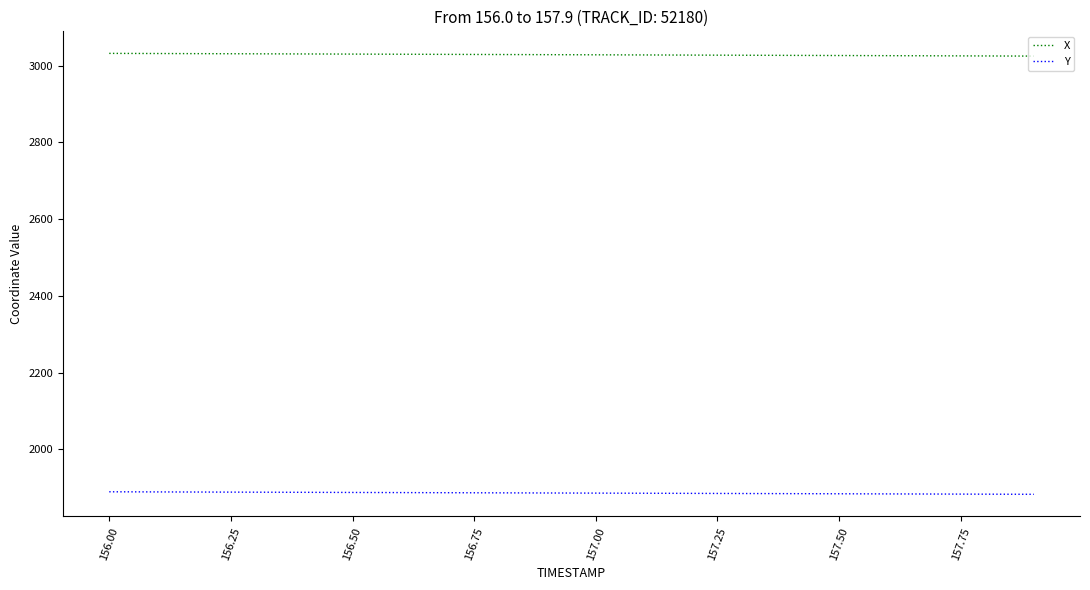

True or false: X and Y cross at least once.

False